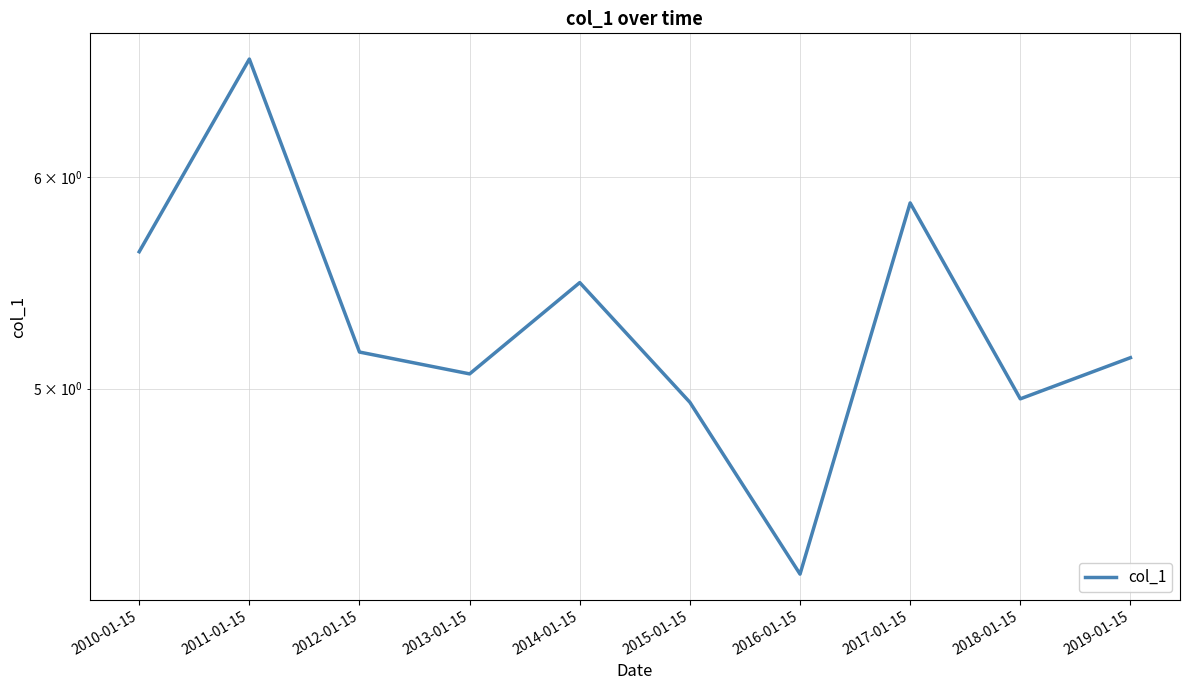

What is the label of the 1st point from the right?

2019-01-15